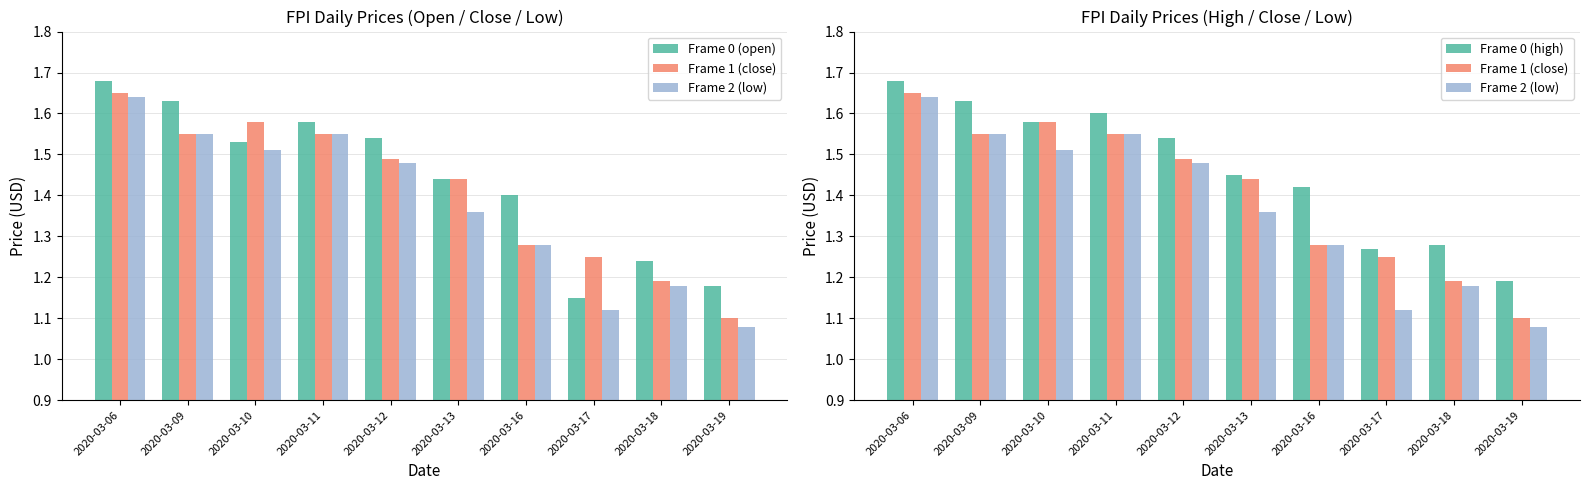

Which series has the widest spread of values?

Frame 2 (low)